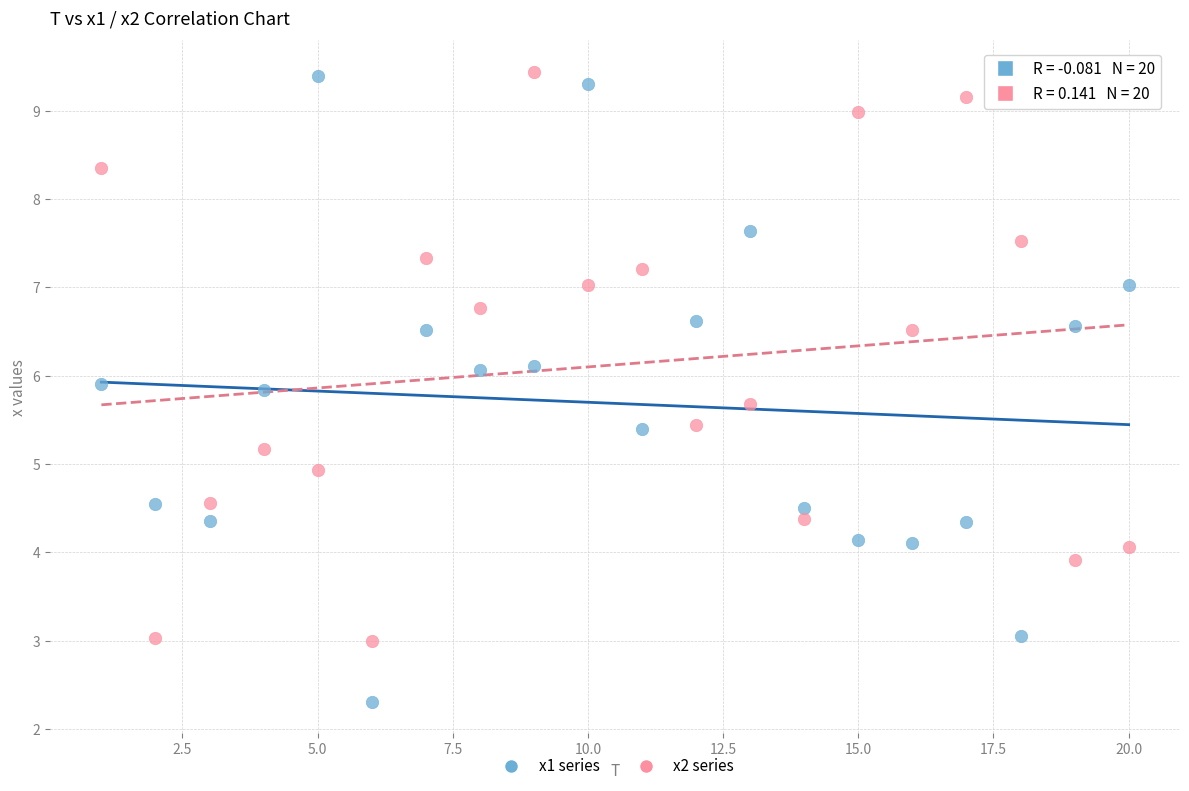

Which series has the widest spread of Y values?

x1 series